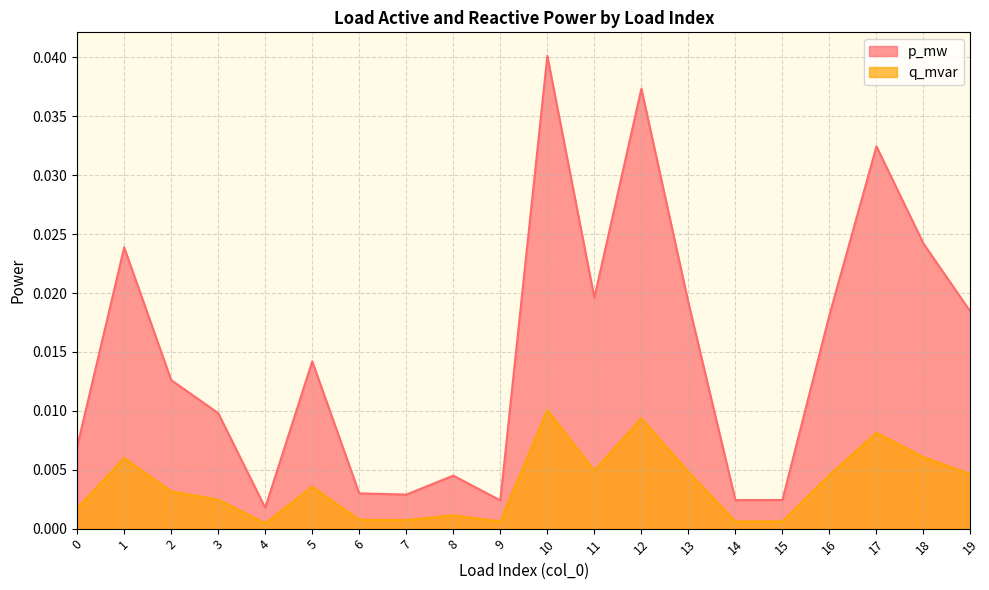

True or false: q_mvar and p_mw intersect in this chart.

False